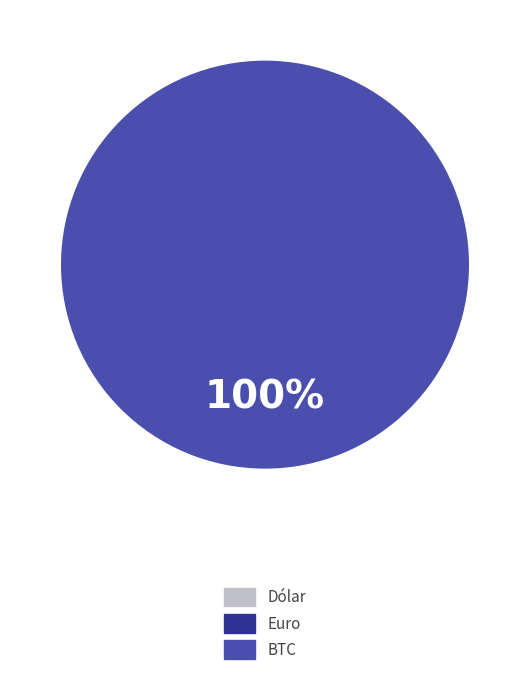

The Dólar slice represents 15% of the pie. True or false?

False